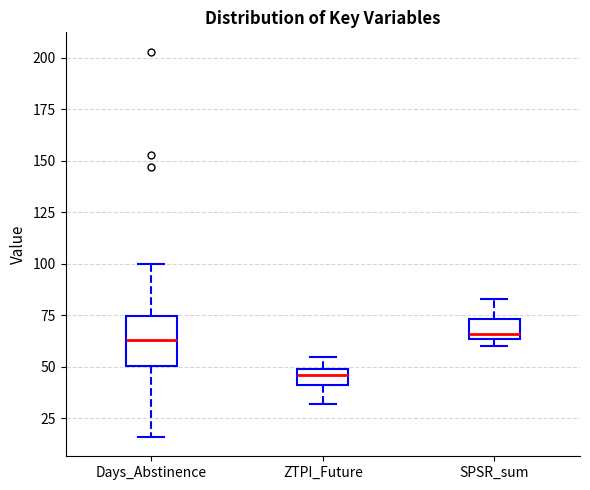

Where does the upper whisker of the box for SPSR_sum end on the y-axis? The values are not printed on the chart, so give them approximately, as read against the axis.

85